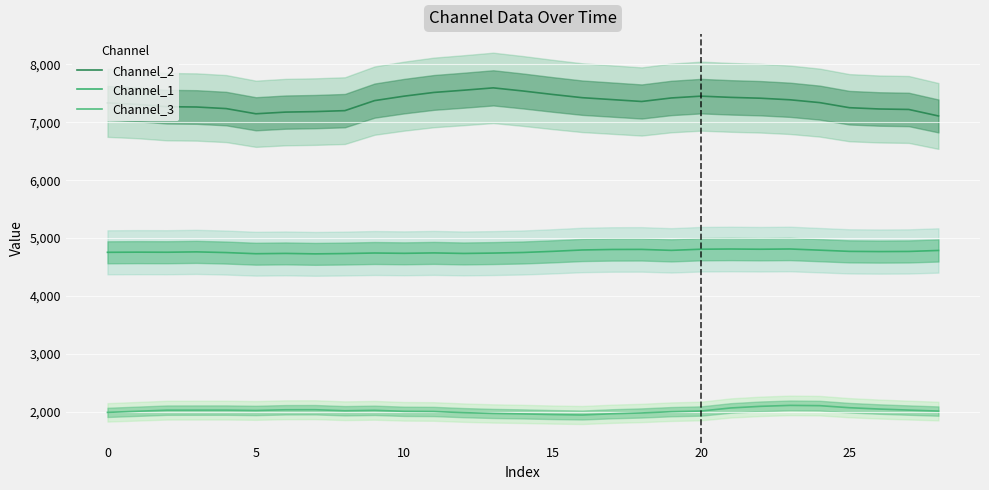

Which series has the largest total across all categories?

Channel_2